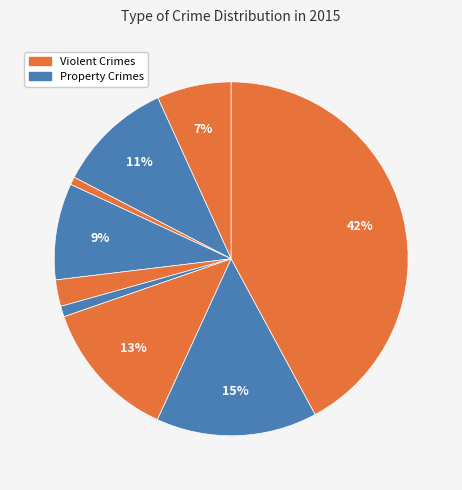

How many slices are in this pie chart?

9